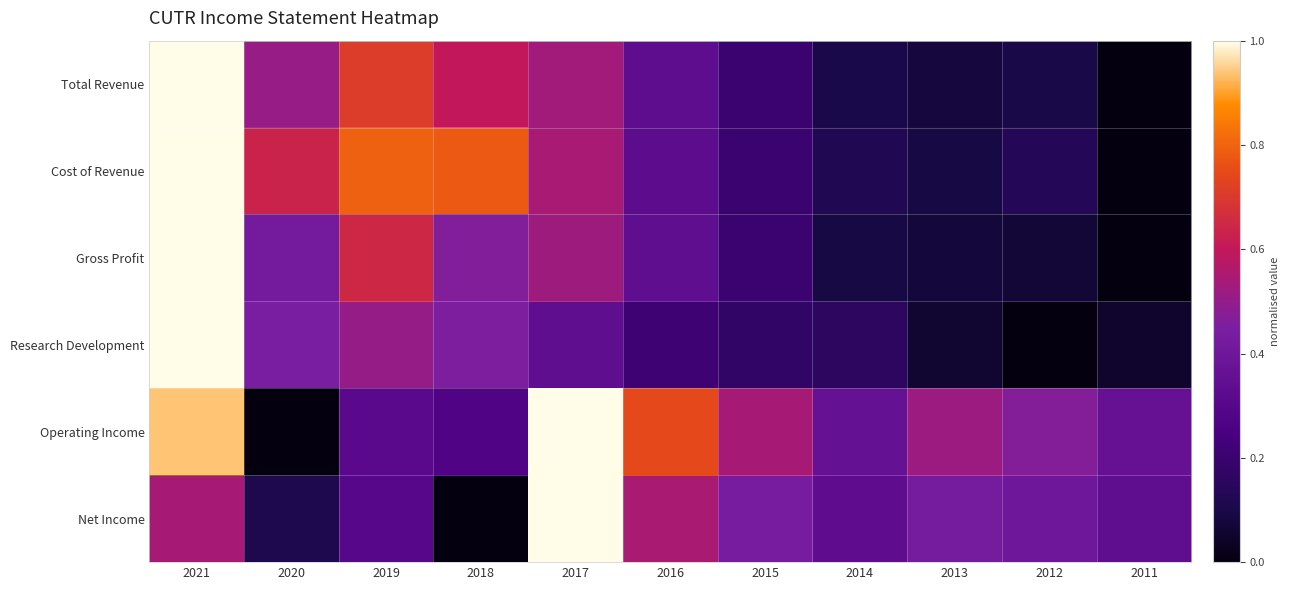

At 2020, list the series in order from smallest to largest.

Operating Income, Net Income, Gross Profit, Research Development, Total Revenue, Cost of Revenue